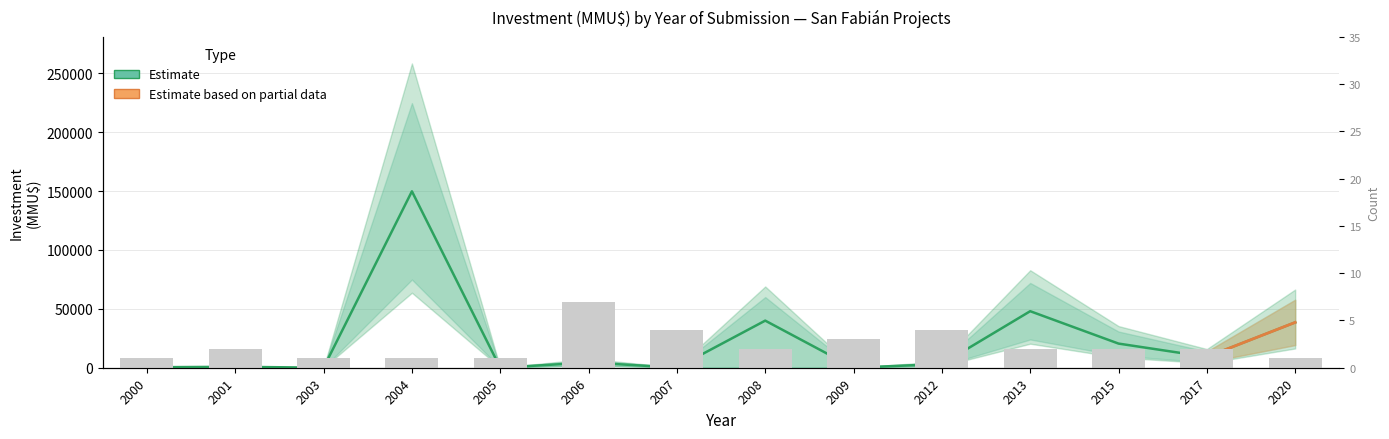

What is the difference between the Estimate values at 2007 and 2015?

20410